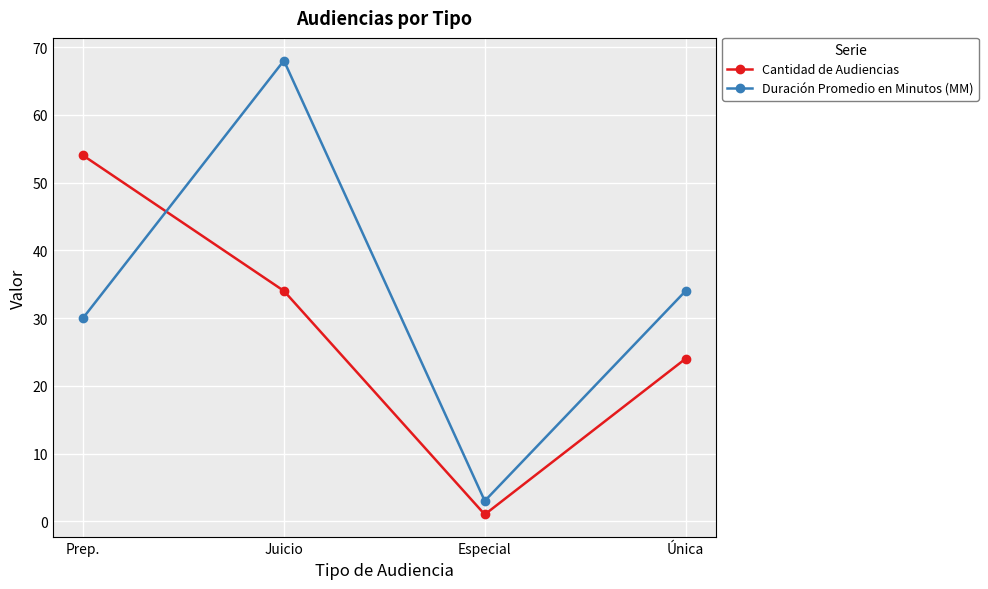

What is the difference between the maximum and minimum values in the Cantidad de Audiencias series?

53